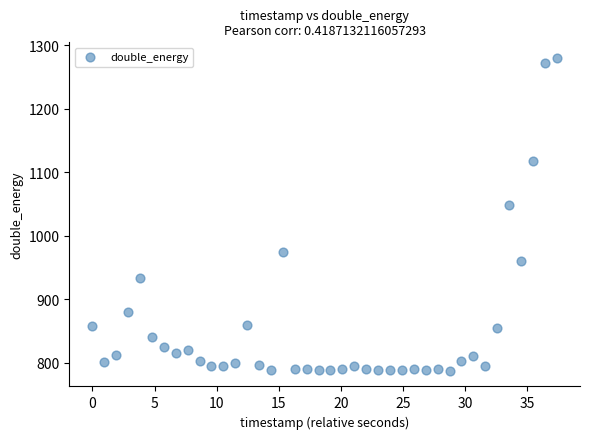

What is the range of Y values (max minus min)?

493